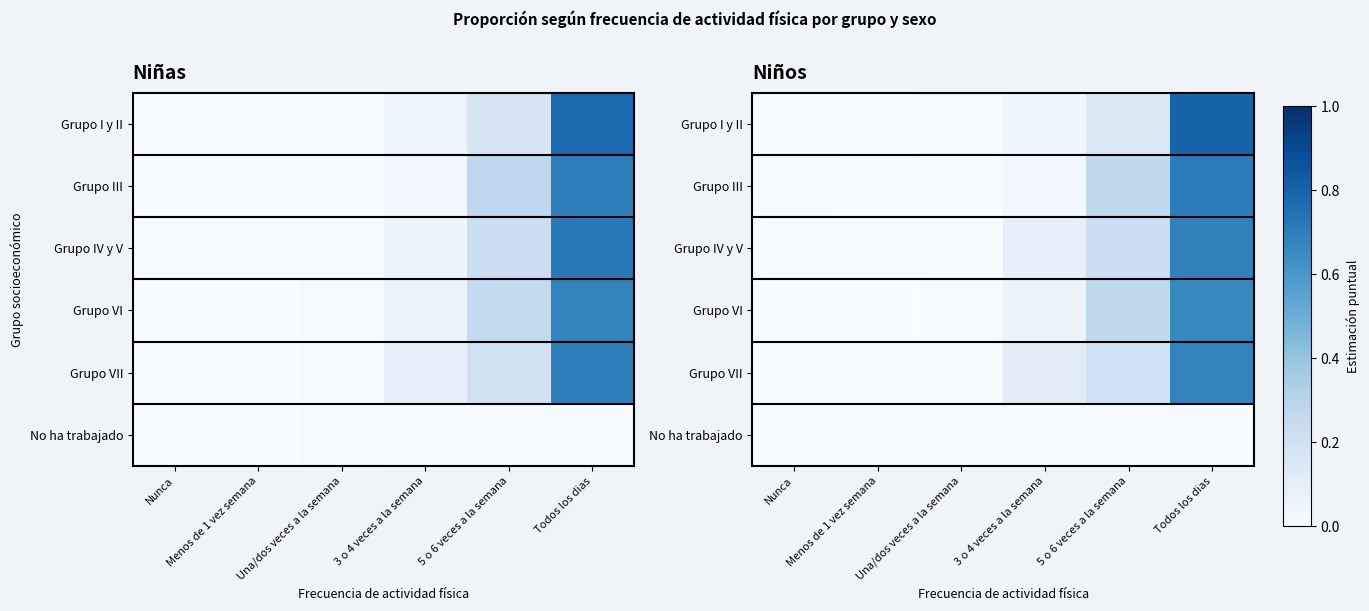

True or false: Grupo VII has a value of 0.1 at 3 o 4 veces a la semana.

True